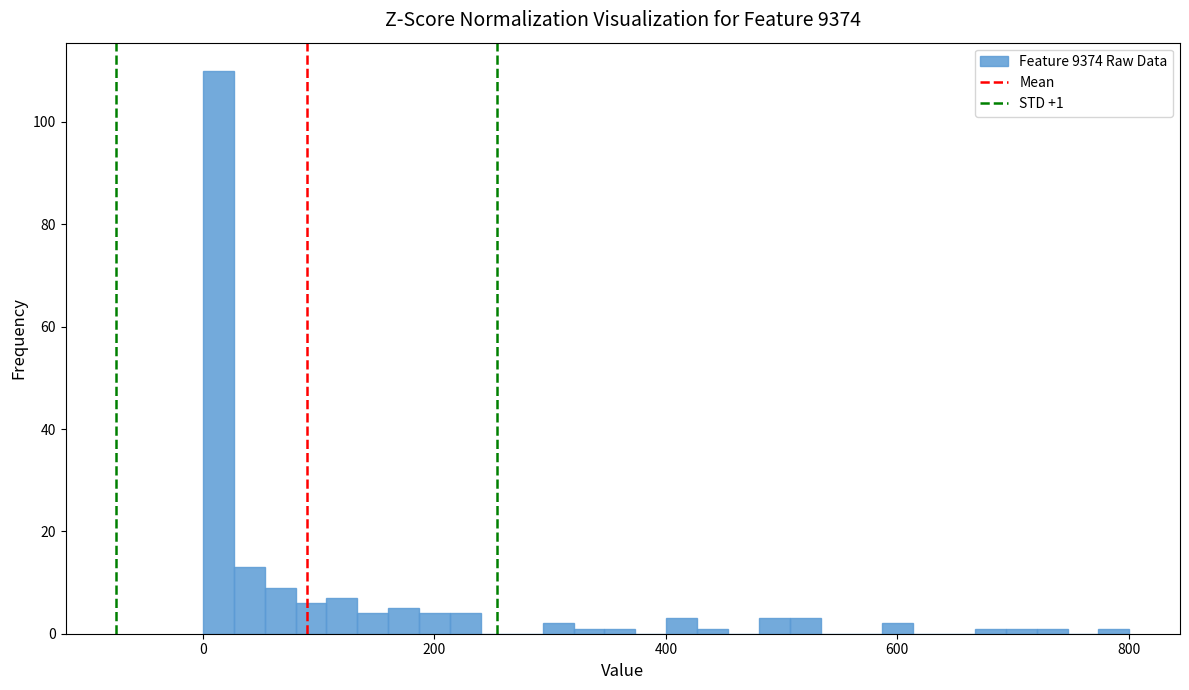

Read against the x-axis, roughly where is the centre of the tallest bar?

20